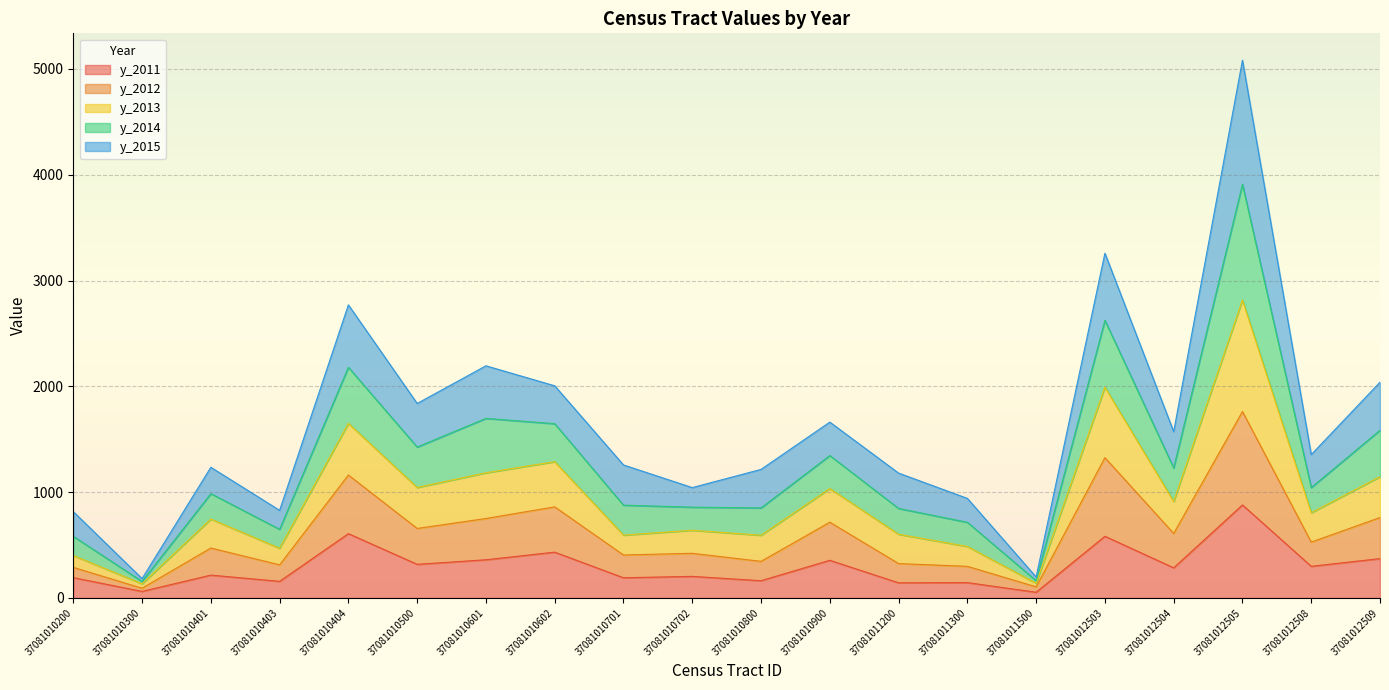

What is the total value across all series at 37081010401?

1235